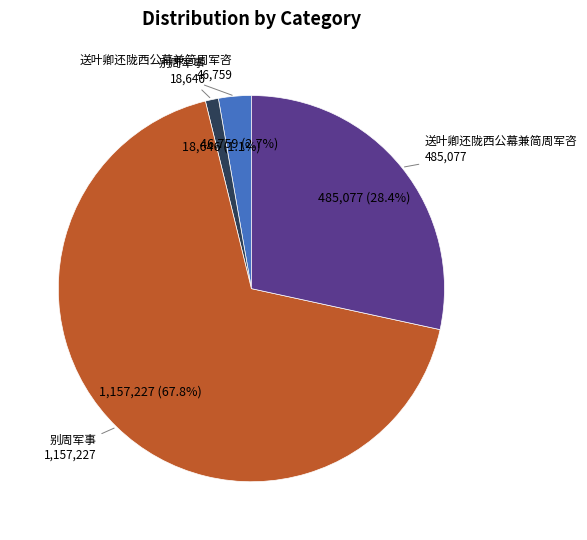

To the nearest percent, what is the difference between the largest and smallest slice percentages?

67%